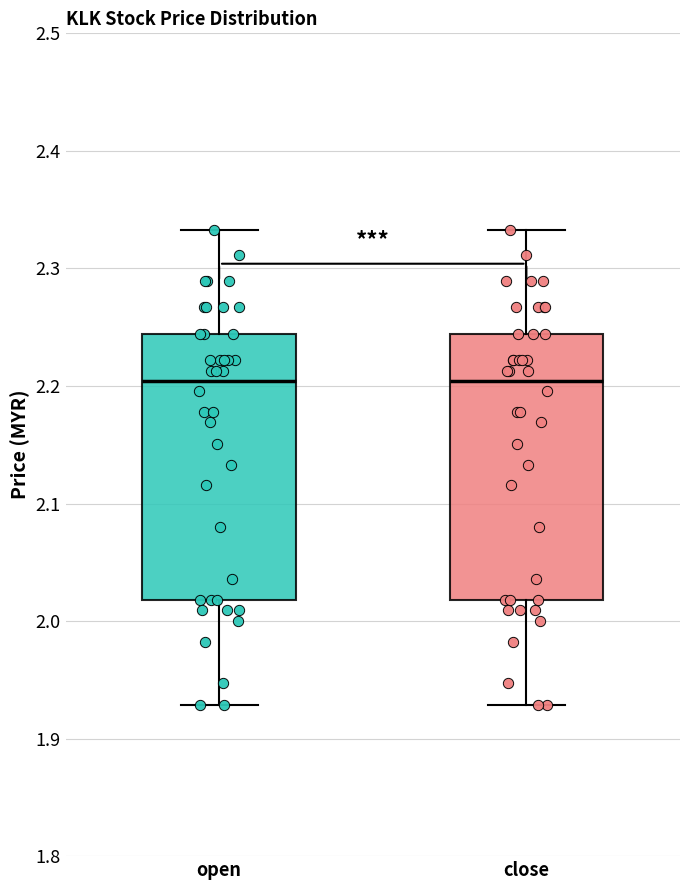

Where is the lower edge of the box for open on the y-axis? The values are not printed on the chart, so give them approximately, as read against the axis.

2.02